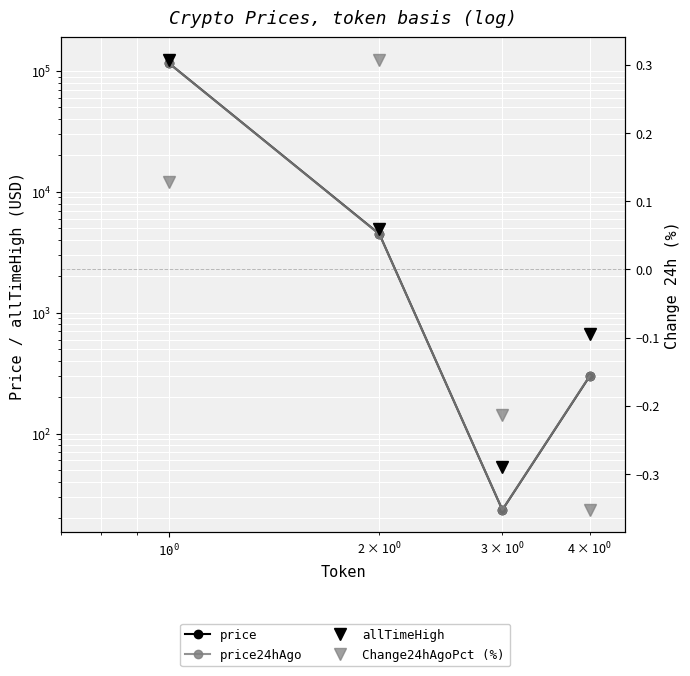

What is the sum of all price24hAgo values?

120309.9